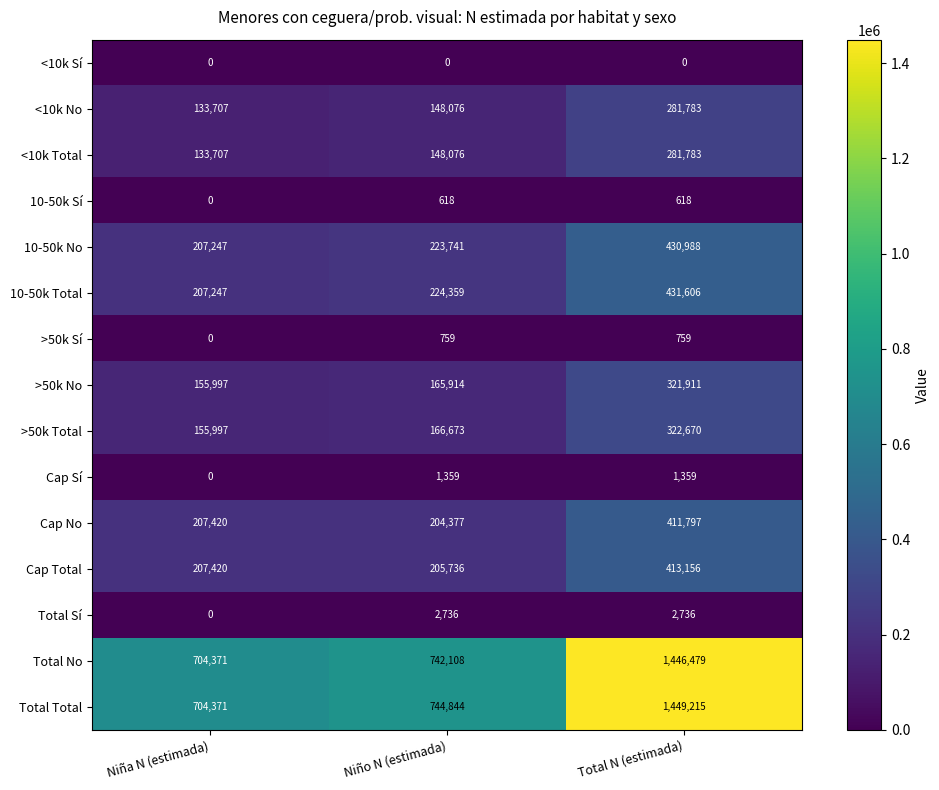

True or false: >50k Total has a value of 155997 at Niña N (estimada).

True